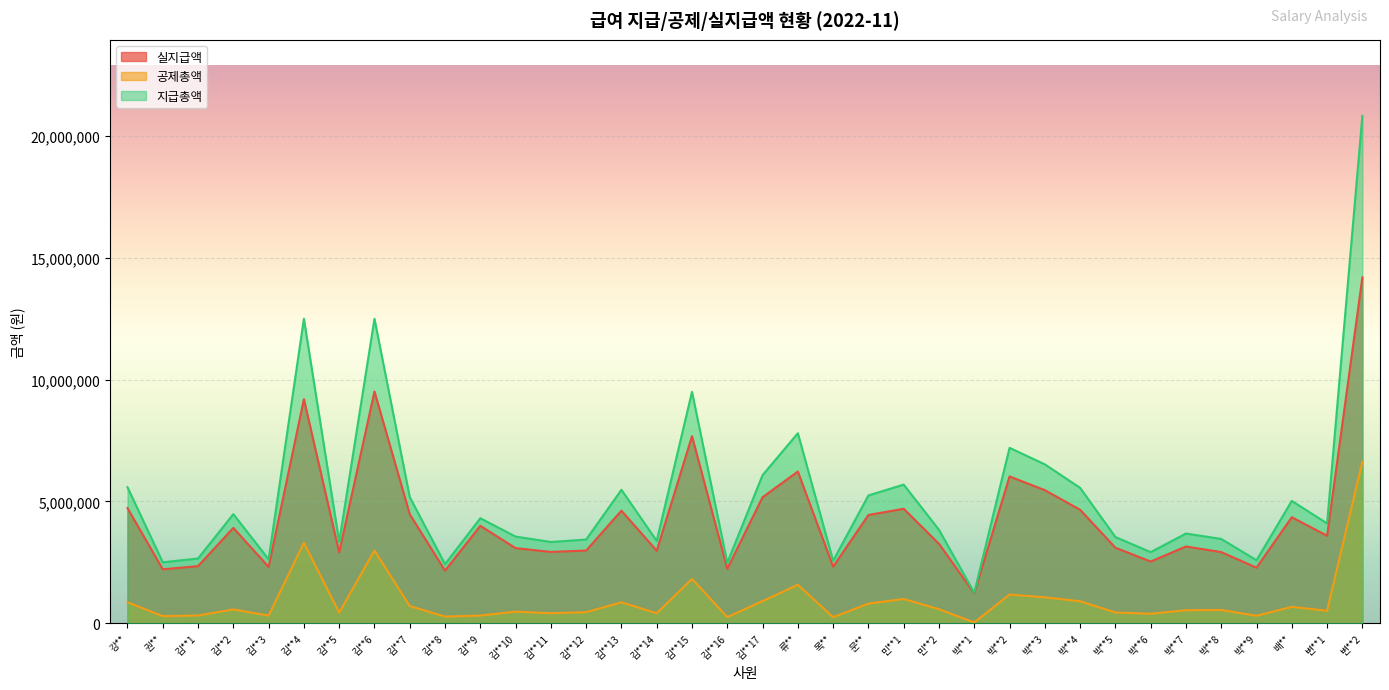

How many interior local valleys does the 실지급액 series have?

12